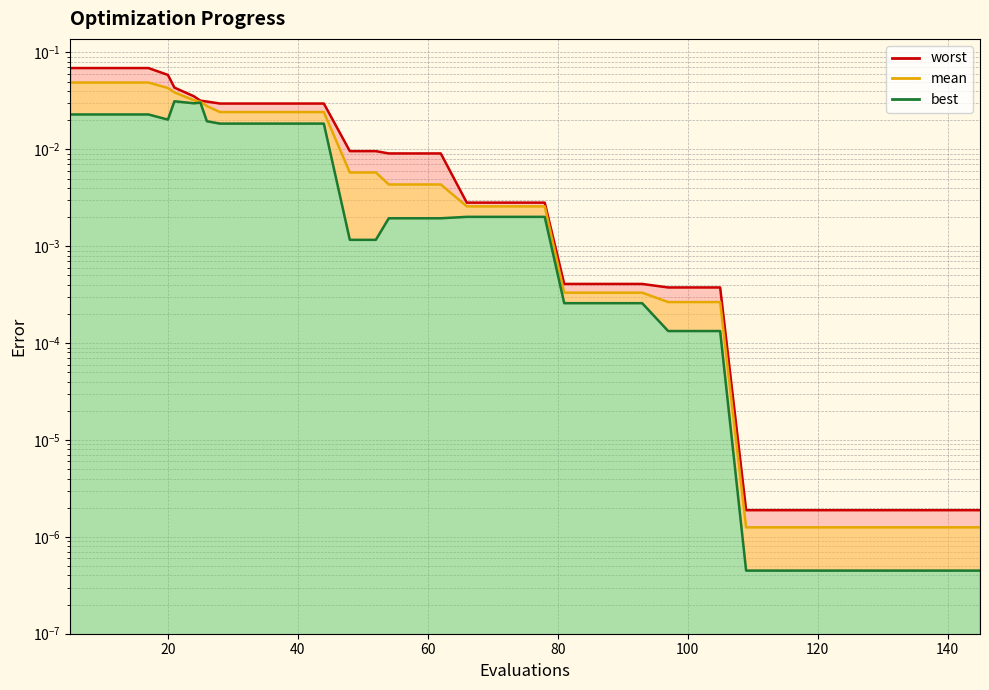

True or false: best line and worst line intersect in this chart.

False